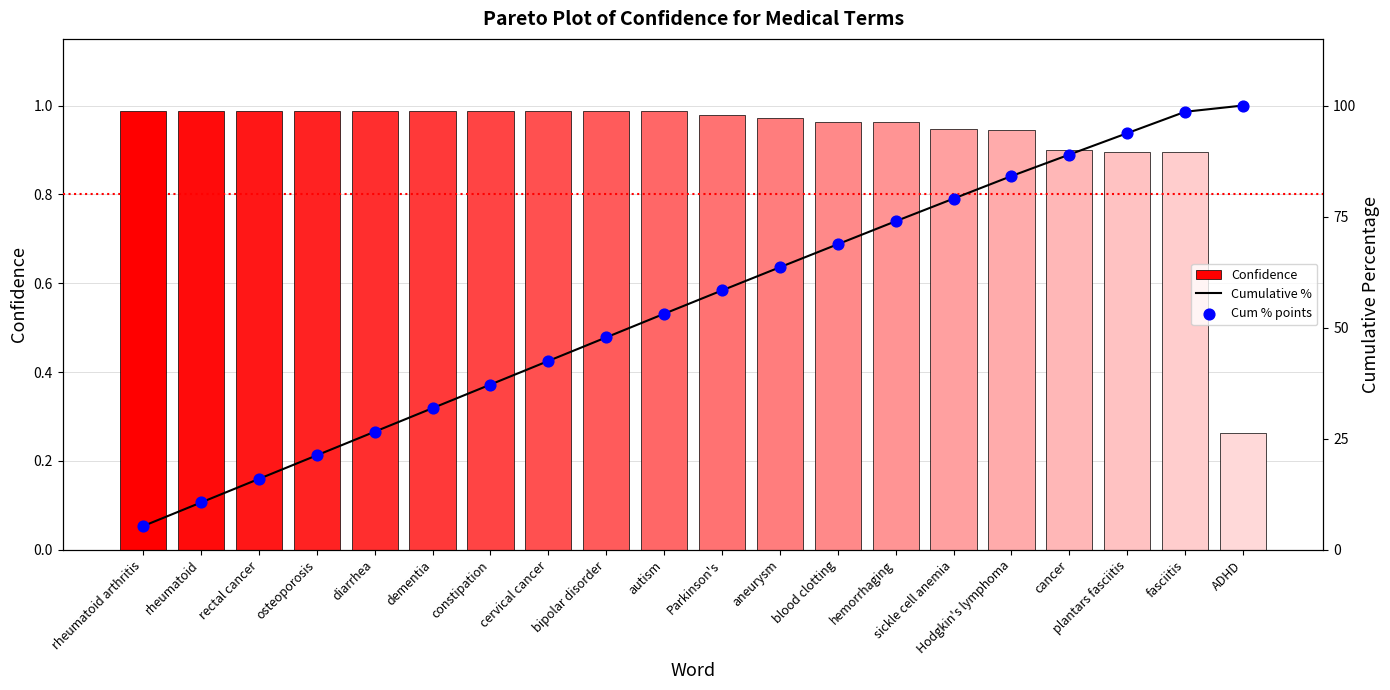

Which series has the largest total across all categories?

Cumulative %